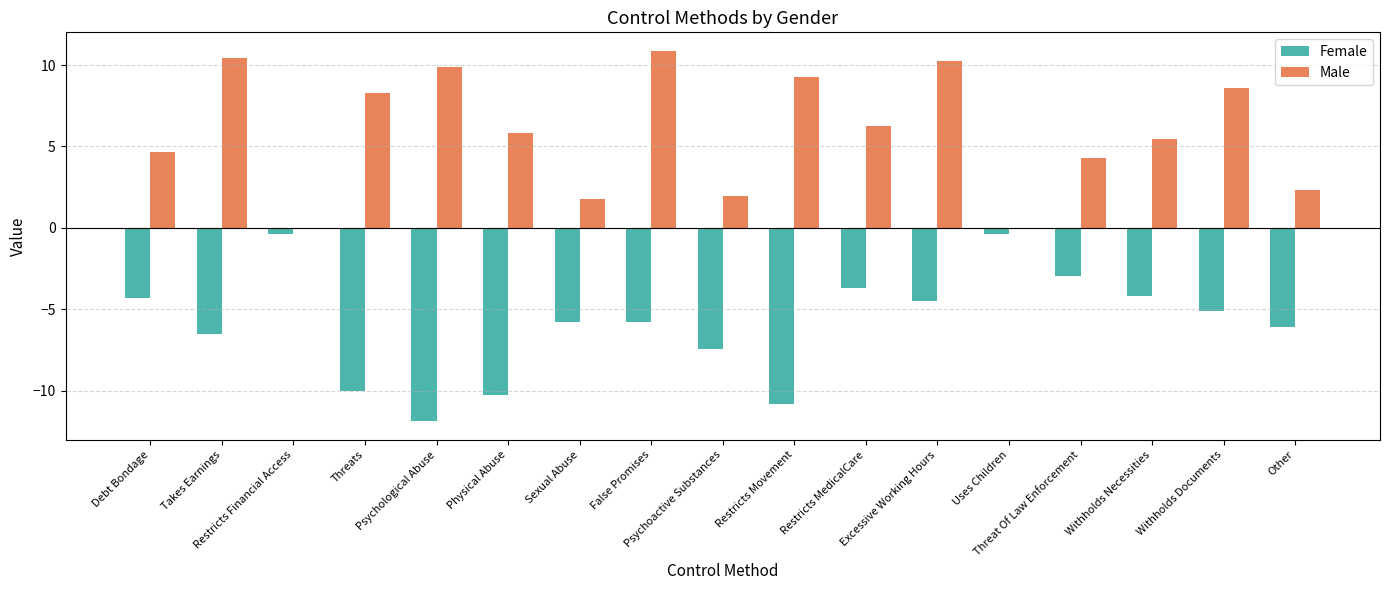

Where does the Male series first go above 5?

Takes Earnings